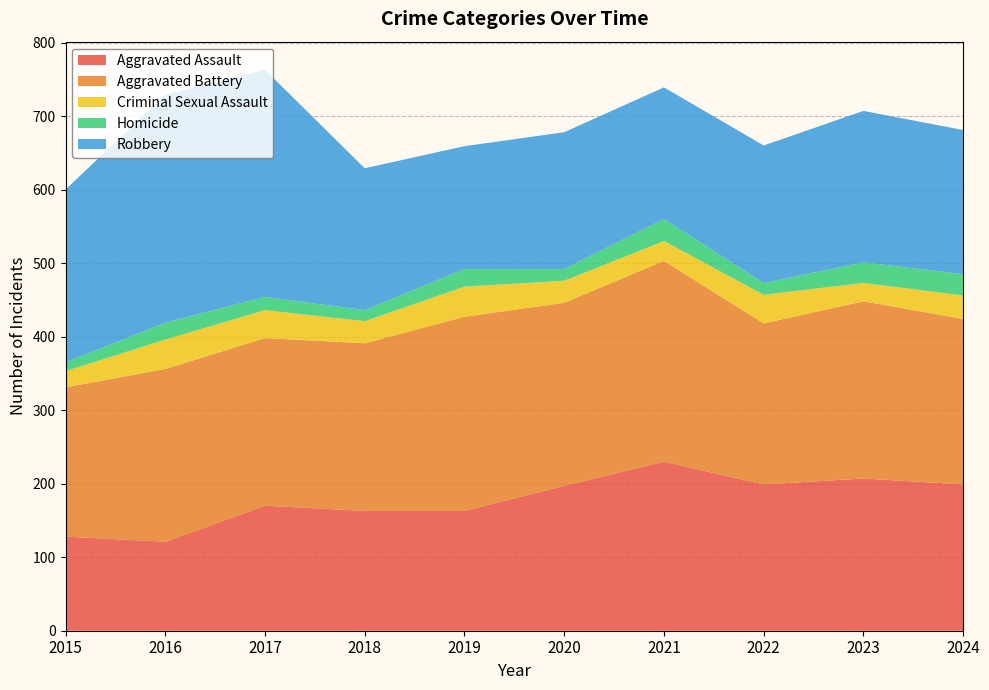

Reading left to right, list all the values displayed in this chart.

Aggravated Assault: 128	121	170	163	163	197	230	199	207	199
Aggravated Battery: 203	235	228	228	264	249	273	219	241	225
Criminal Sexual Assault: 22	40	38	30	41	30	27	39	25	32
Homicide: 12	23	18	15	24	16	30	16	28	29
Robbery: 235	310	309	193	167	186	179	187	206	196